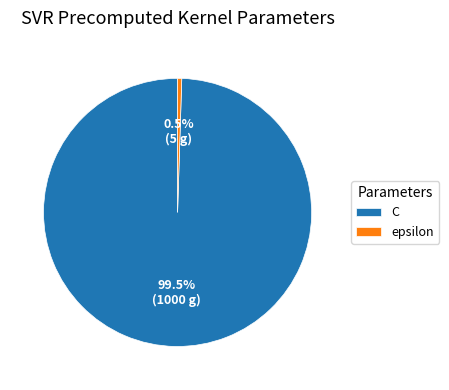

Is epsilon the majority of the pie?

No